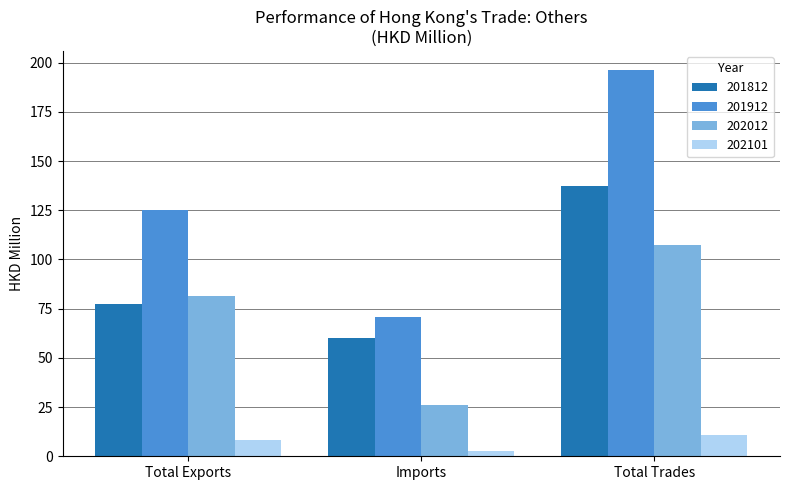

What is the average value of the 202012 series?

71.4